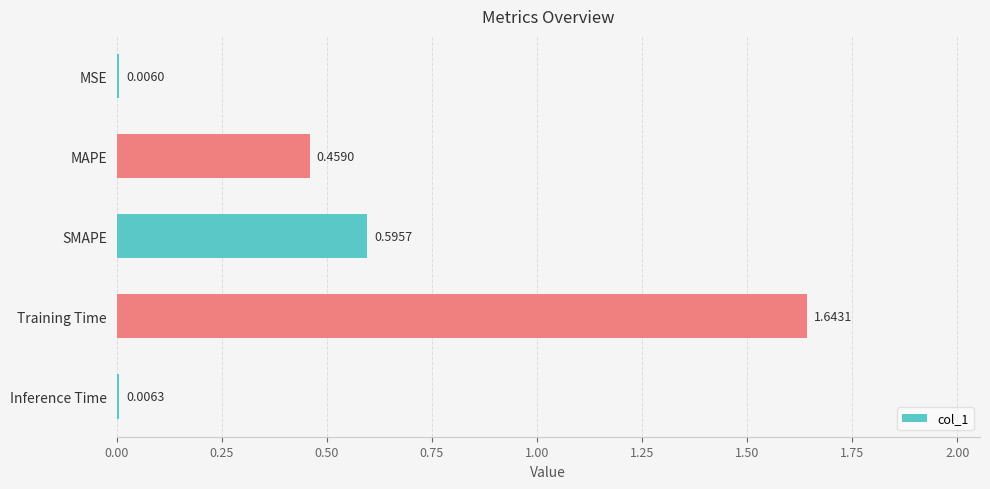

Are the bars horizontal?

Yes